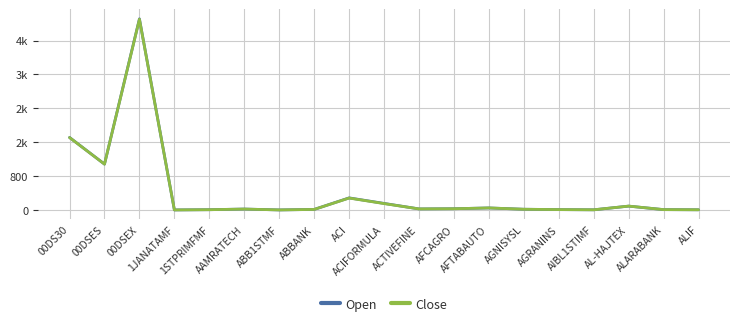

Which category has the lowest value in the Close series?

1JANATAMF